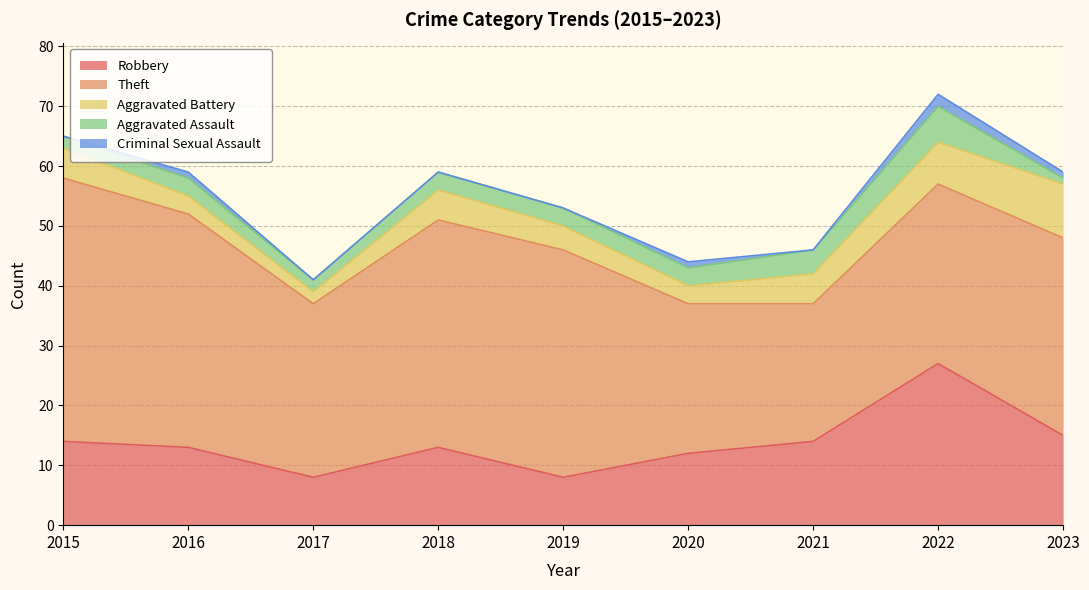

Reading right to left, what are all the values shown in this chart?

Robbery: 2023=15	2022=27	2021=14	2020=12	2019=8	2018=13	2017=8	2016=13	2015=14
Theft: 2023=33	2022=30	2021=23	2020=25	2019=38	2018=38	2017=29	2016=39	2015=44
Aggravated Battery: 2023=9	2022=7	2021=5	2020=3	2019=4	2018=5	2017=2	2016=3	2015=5
Aggravated Assault: 2023=1	2022=6	2021=4	2020=3	2019=3	2018=3	2017=2	2016=3	2015=2
Criminal Sexual Assault: 2023=1	2022=2	2021=0	2020=1	2019=0	2018=0	2017=0	2016=1	2015=0